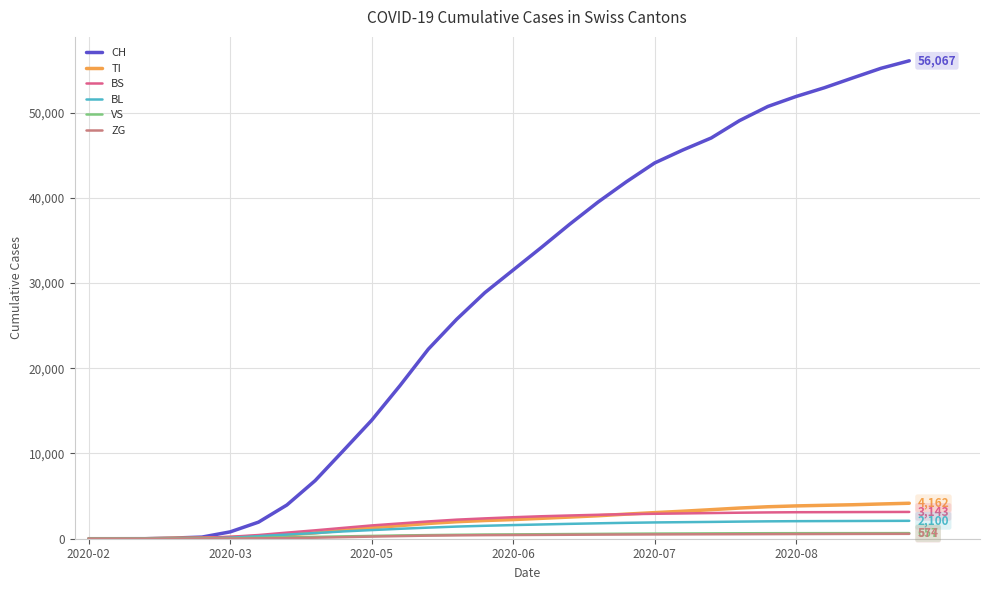

What is the maximum value shown in the chart?

56067